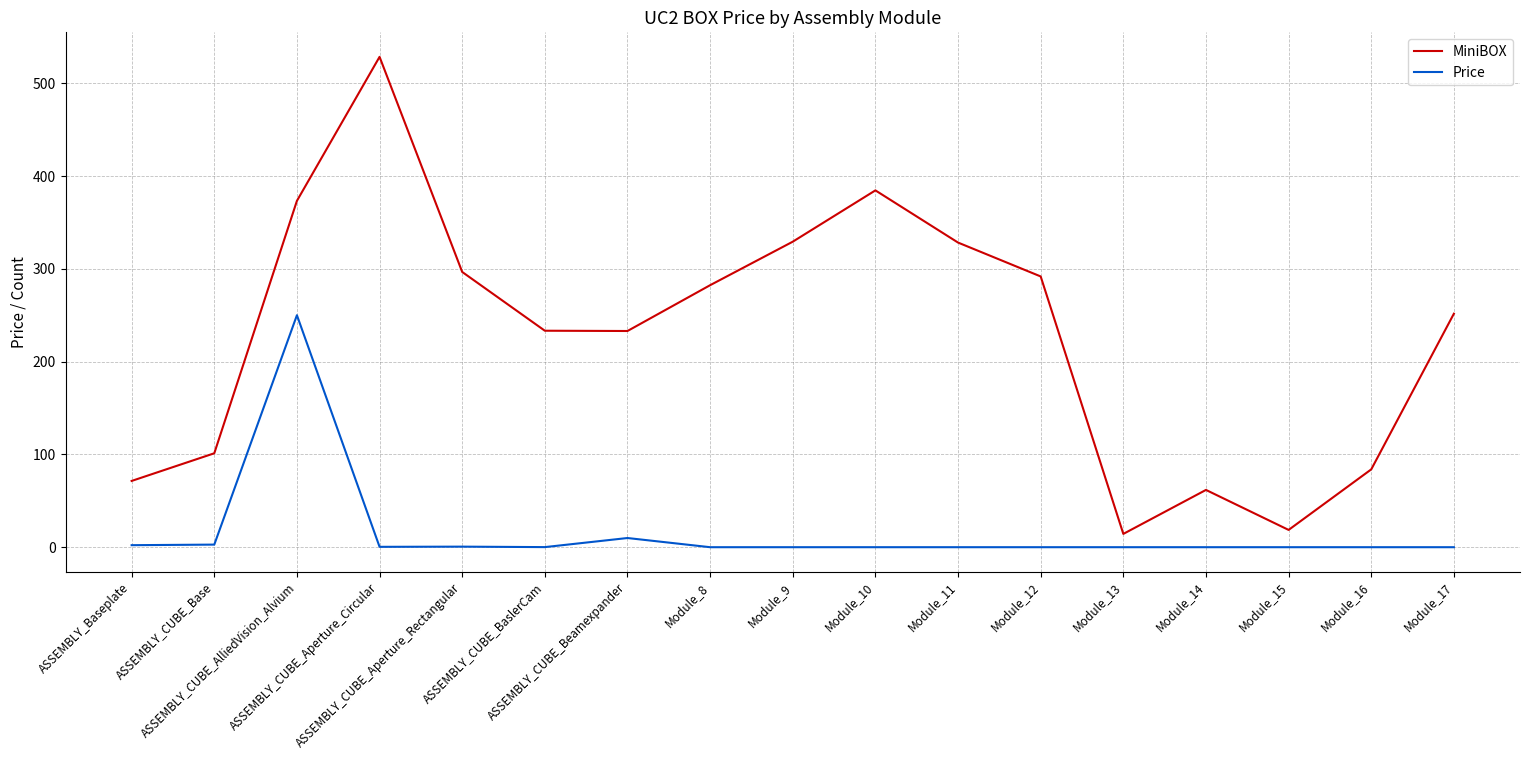

What is the spread (max minus min) of values at Module_10?

384.7